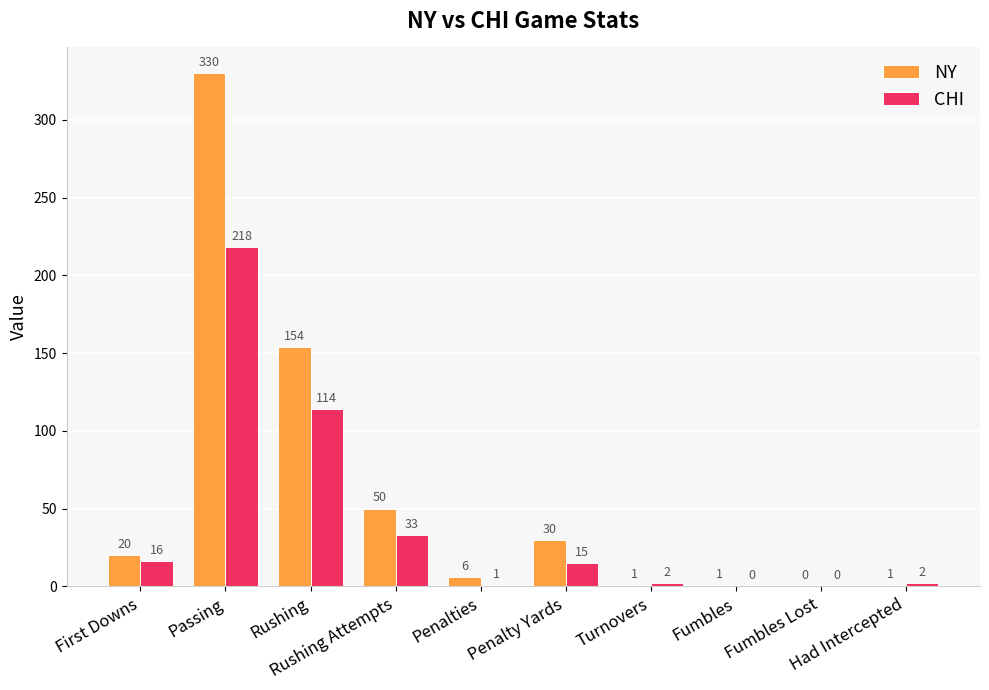

Between First Downs and Fumbles Lost, which series saw the biggest shift?

NY